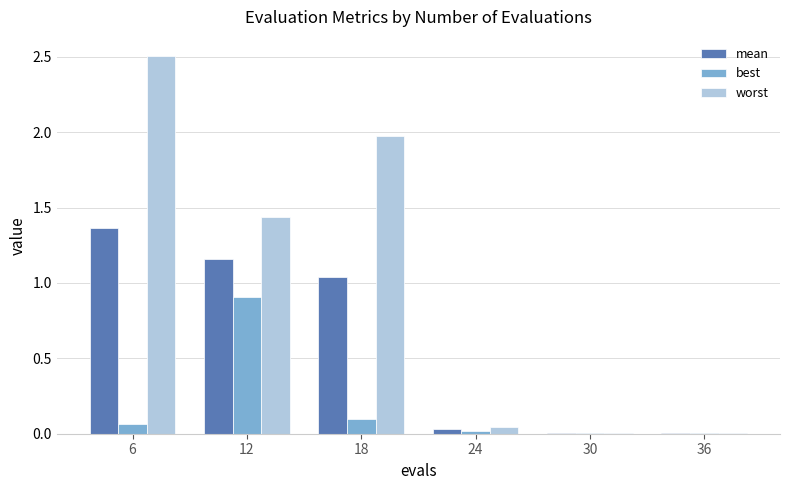

Is it true that best equals 0.0 at 36?

True